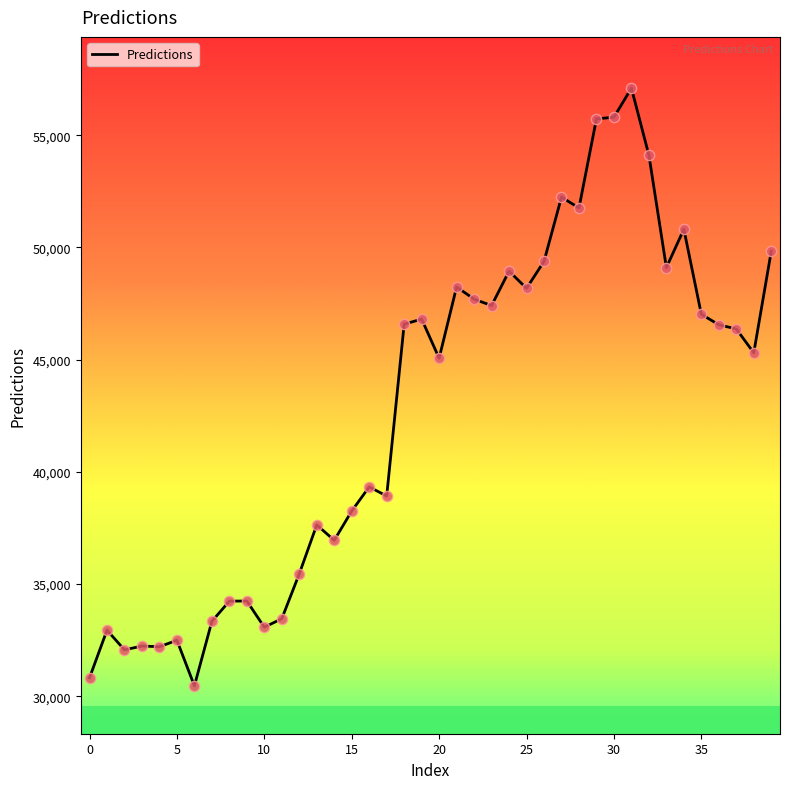

What is the minimum value shown in the chart?

30468.8